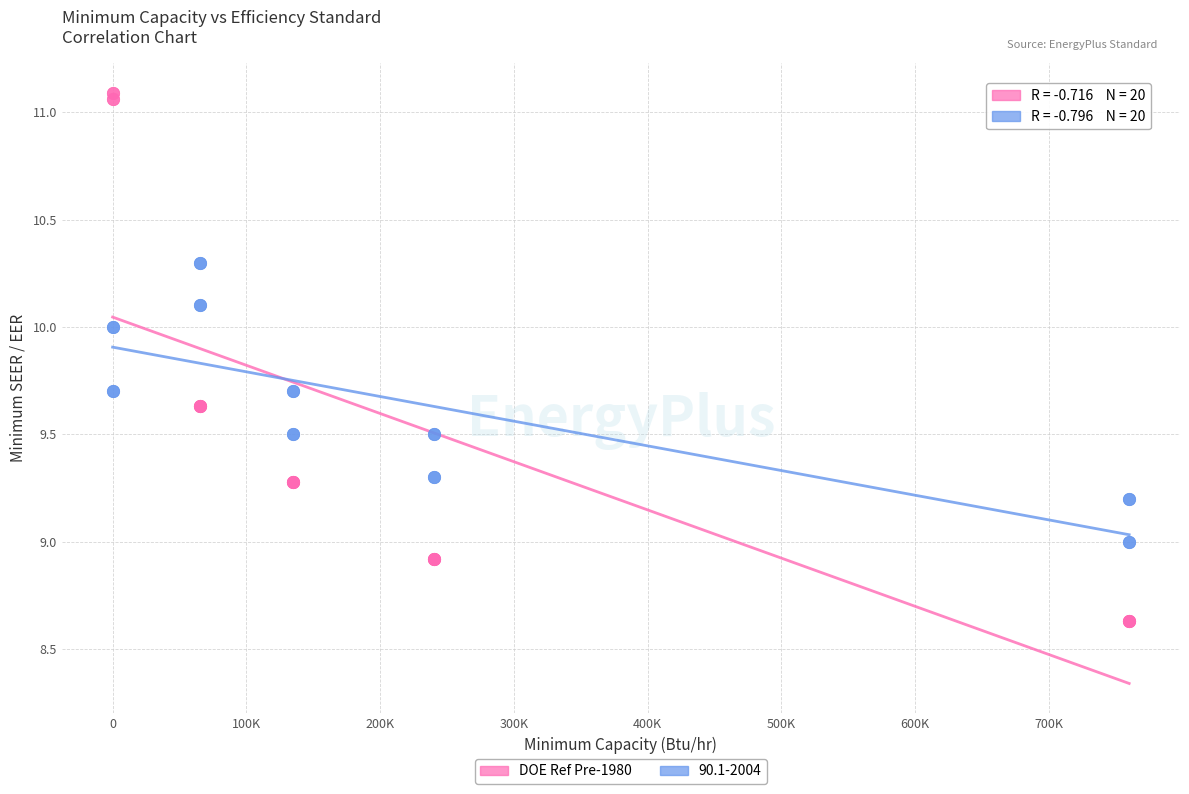

Which series reaches the maximum Y coordinate?

DOE Ref Pre-1980